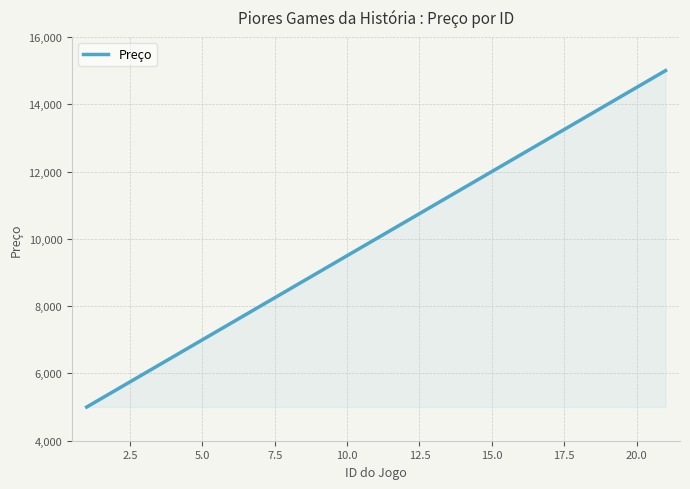

What is the average value?

10000